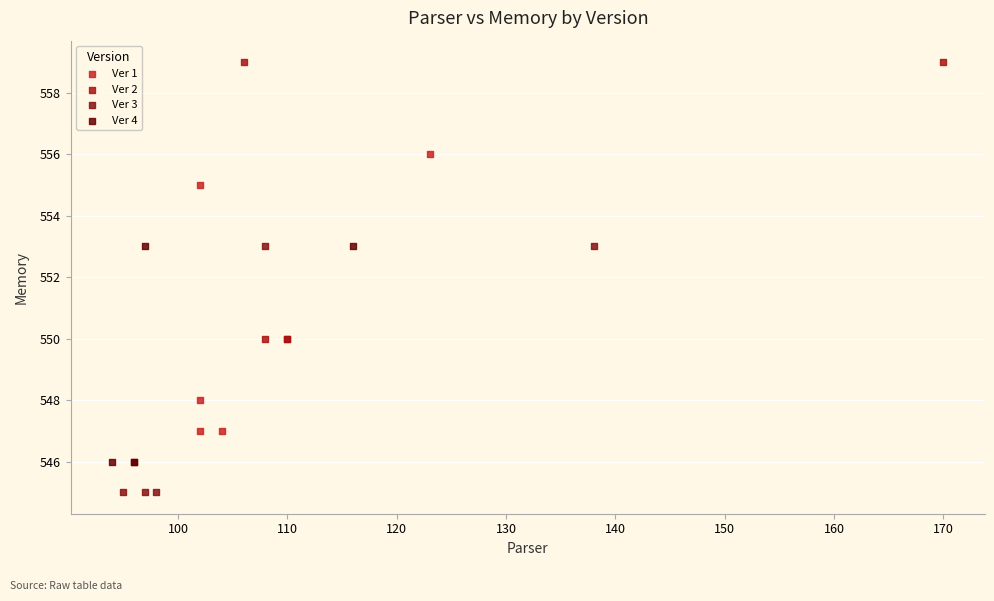

Which series reaches the maximum Y coordinate?

Ver 2